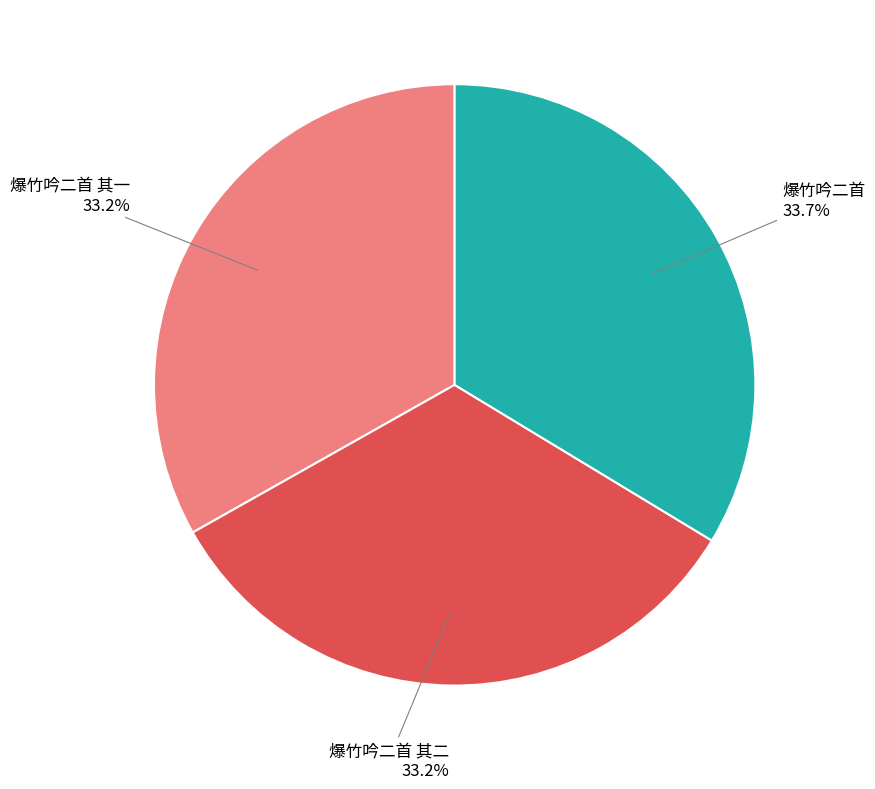

Is it true that 爆竹吟二首 其二 is 46% of the pie?

False